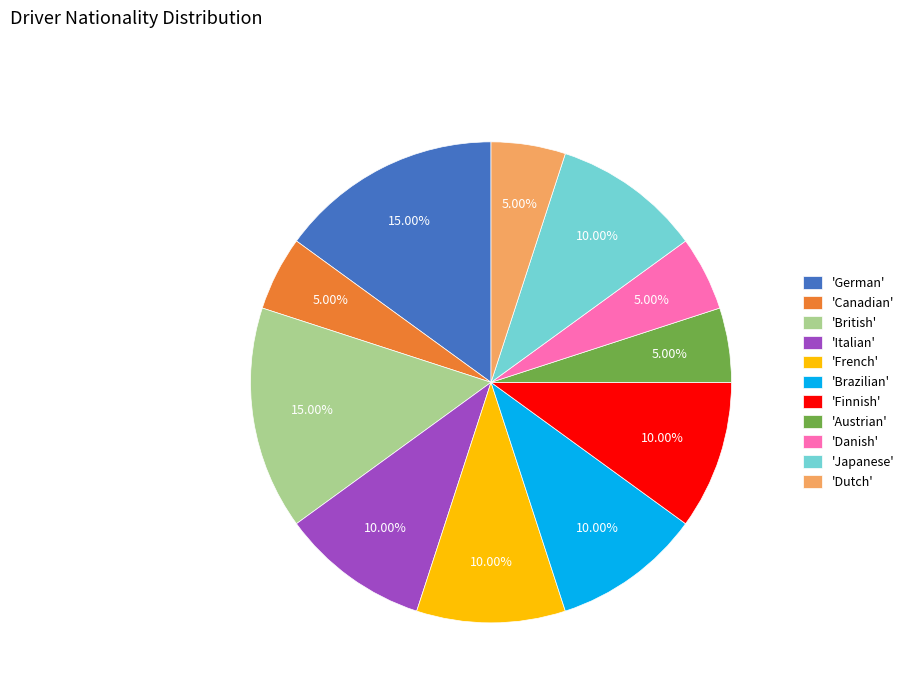

Is there a majority slice in this chart?

No